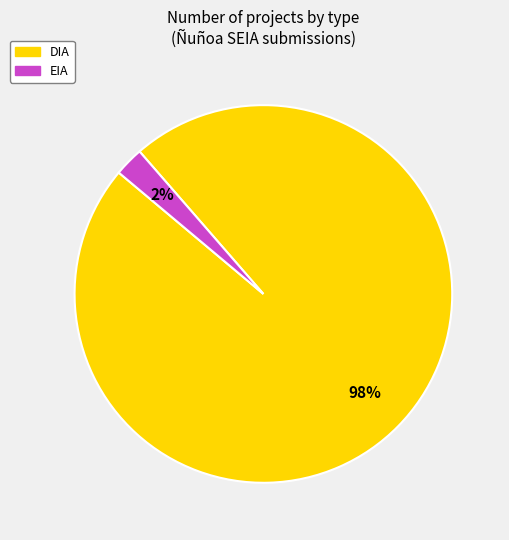

Is there a majority slice in this chart?

Yes